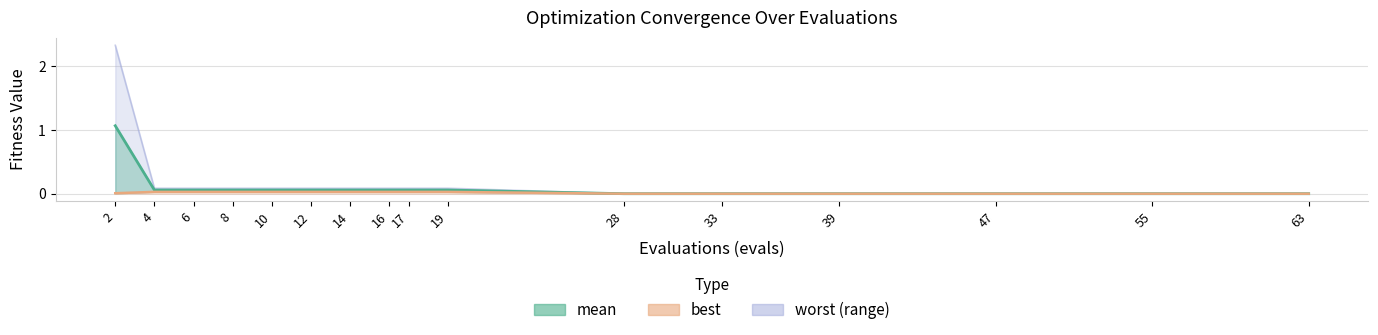

Does the chart display data point markers on the line(s)?

No